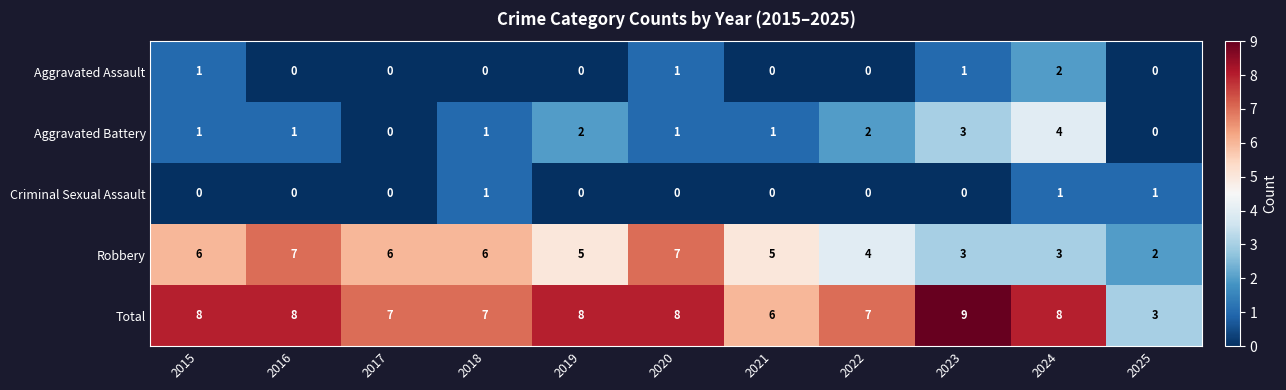

Rank the series by their maximum value, from highest to lowest.

Total, Robbery, Aggravated Battery, Aggravated Assault, Criminal Sexual Assault